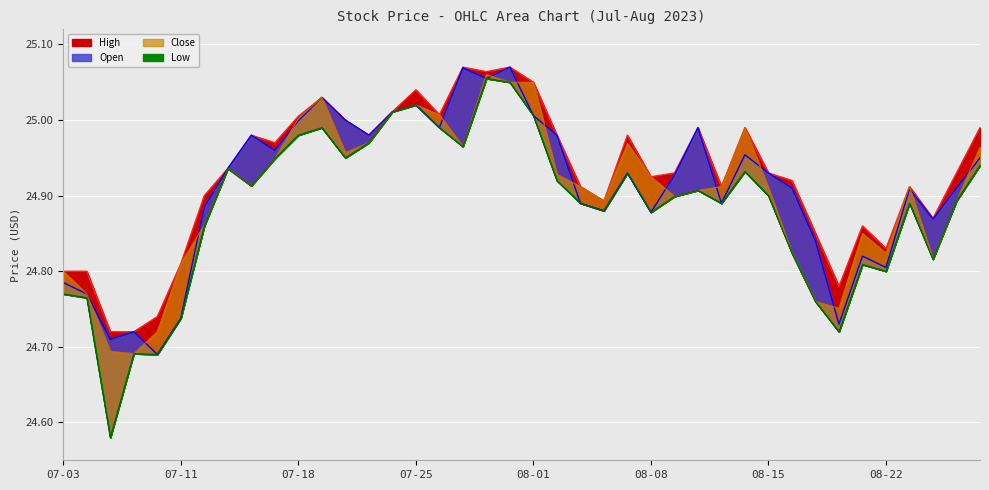

At which category is the sum across all series the highest?

2023-07-31